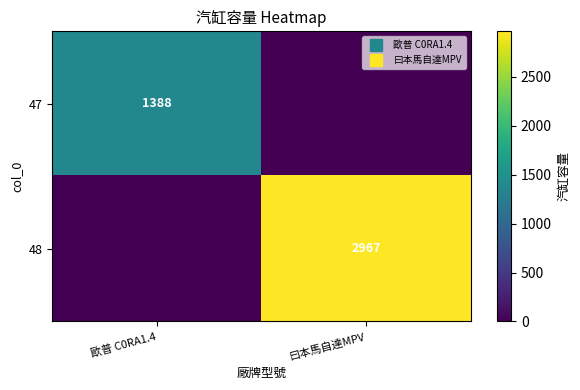

Which series has the widest spread of values?

48